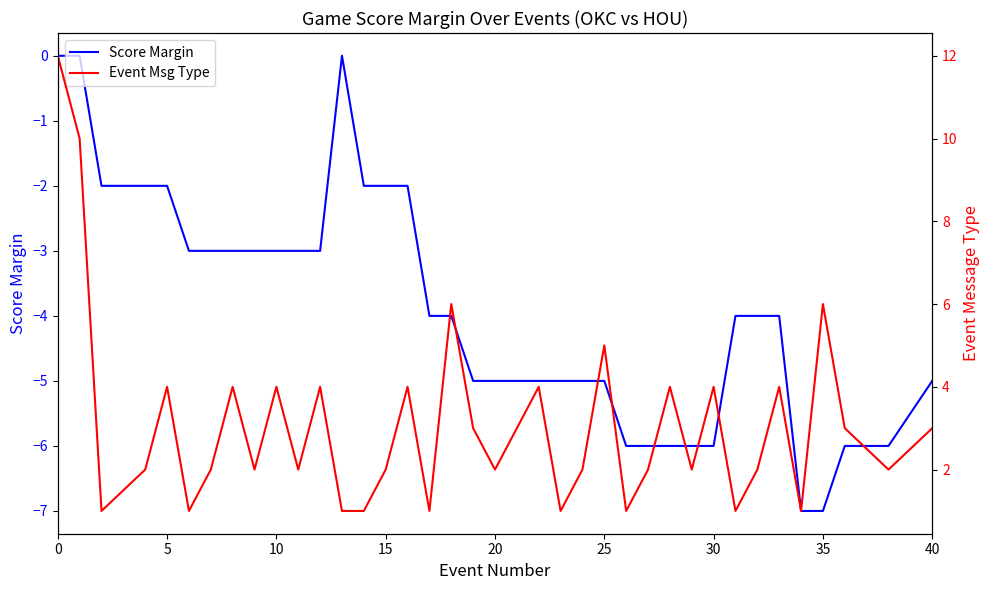

What is the highest value of the Event Msg Type series?

12